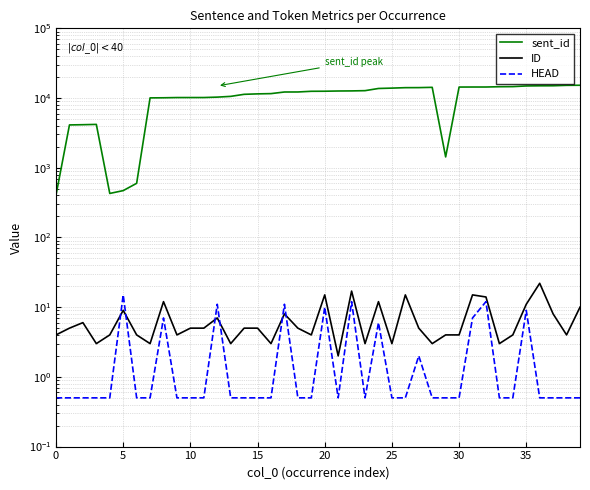

True or false: HEAD and sent_id cross at least once.

False